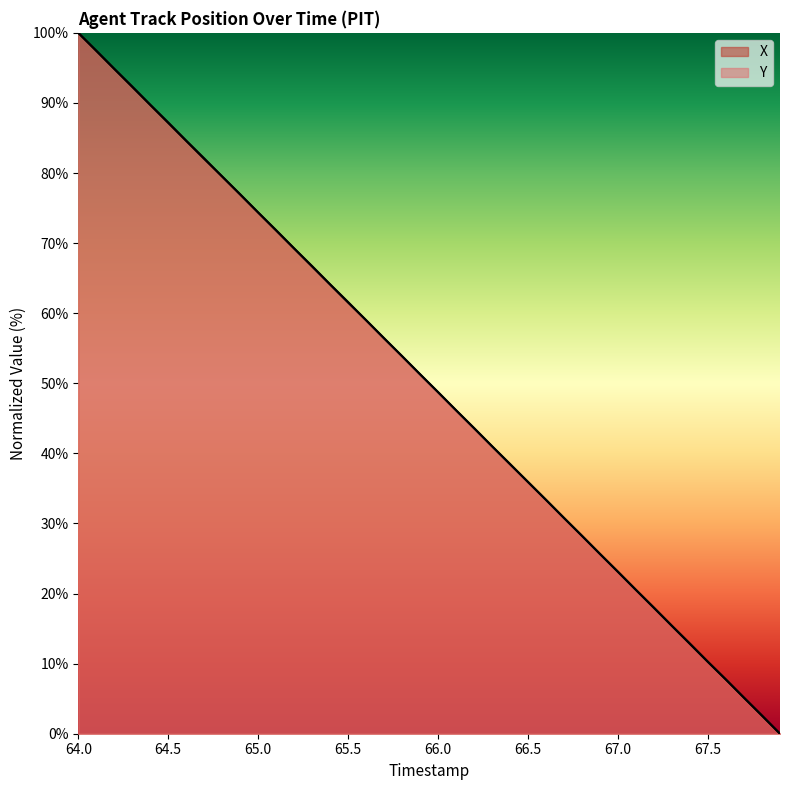

True or false: Y has more than 2 interior local peaks.

False